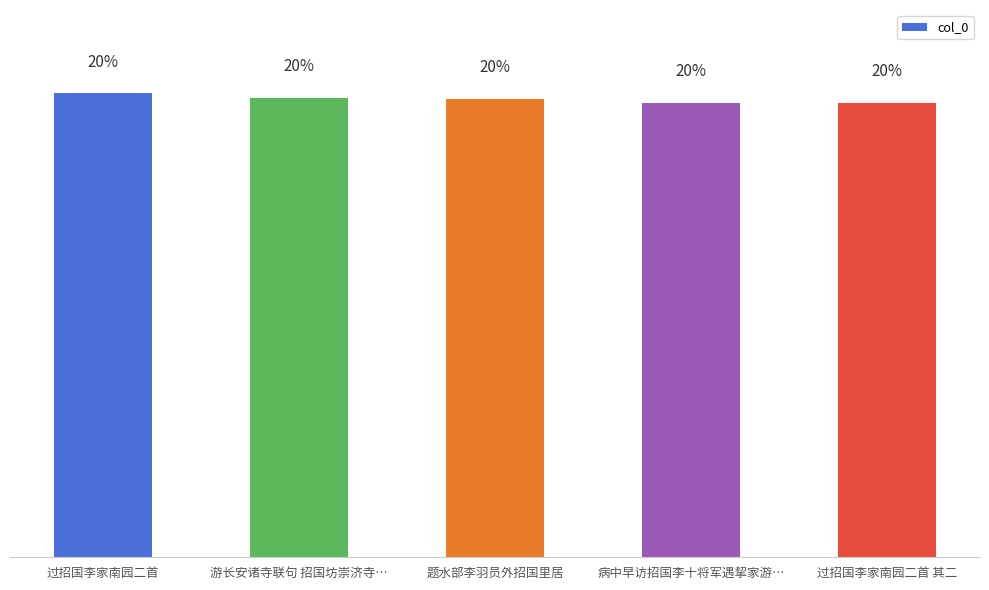

What position from the right is 题水部李羽员外招国里居?

3